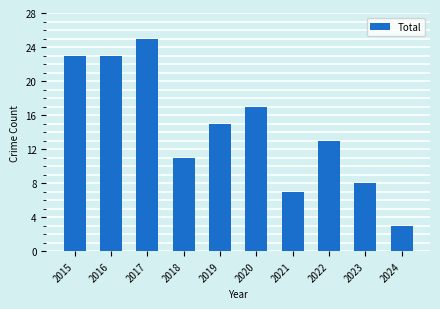

Between 2018 and 2024, which is larger?

2018